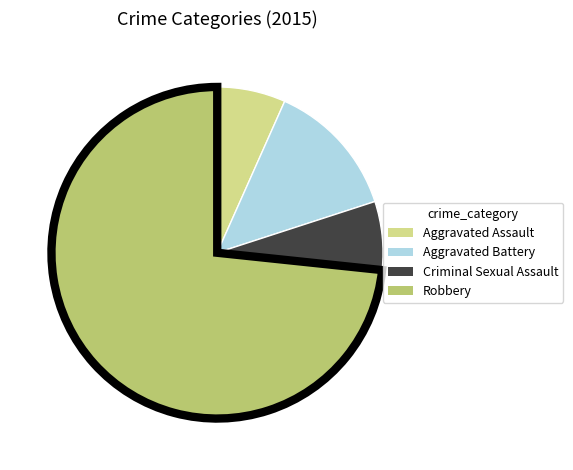

Which category accounts for the majority?

Robbery